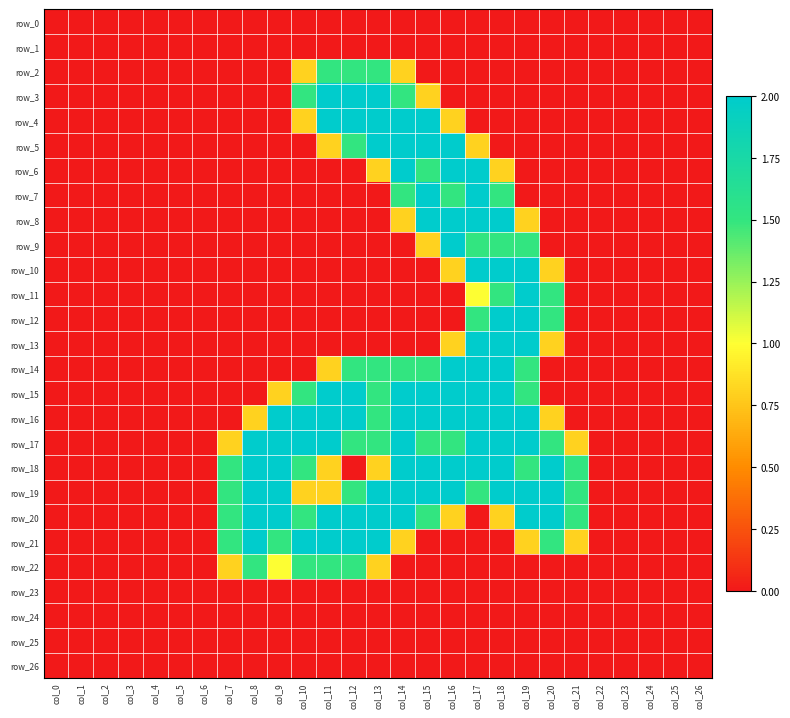

Between col_24 and col_14, which is larger?

col_24